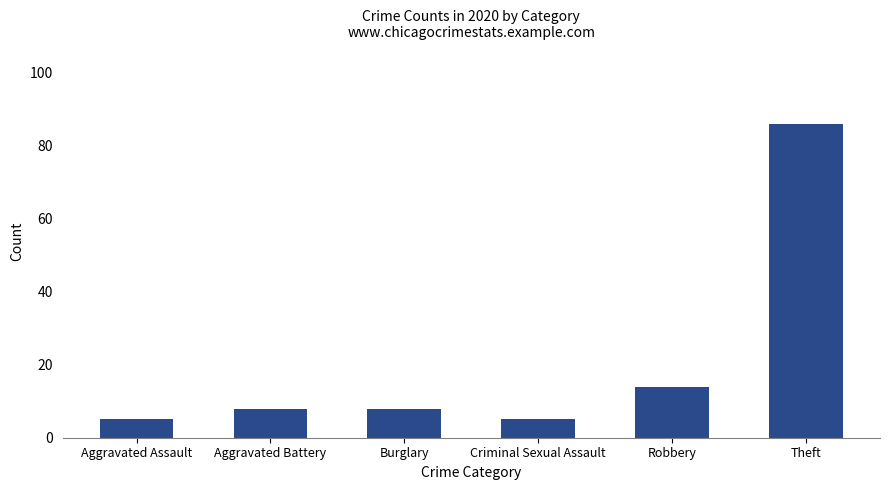

True or false: the data shows 4 at Robbery.

False